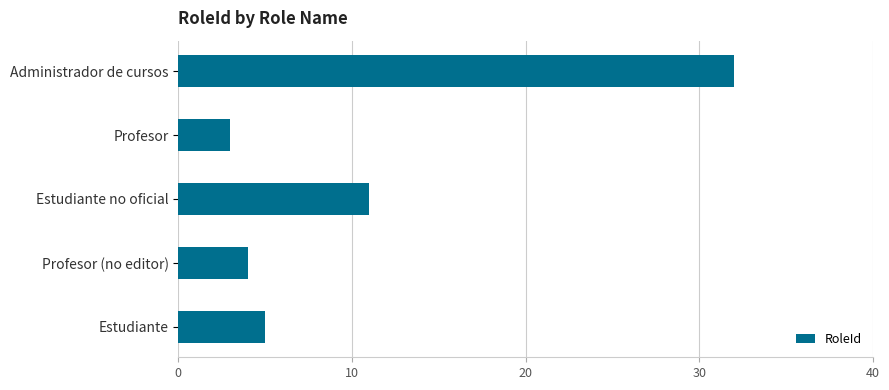

What is the greatest value displayed?

32